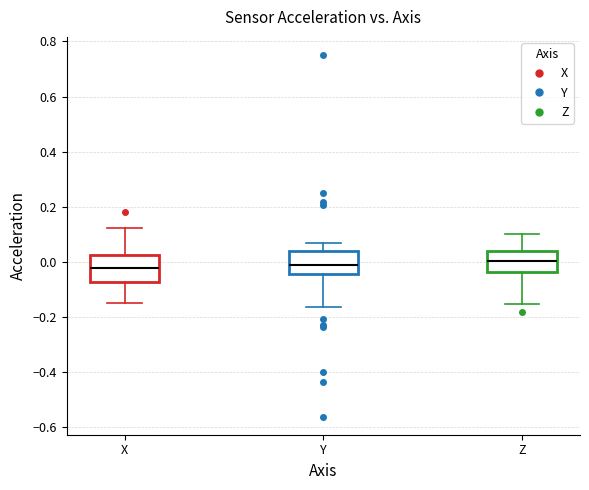

Where does the median line of the box for Y sit on the y-axis? The values are not printed on the chart, so give them approximately, as read against the axis.

-0.02